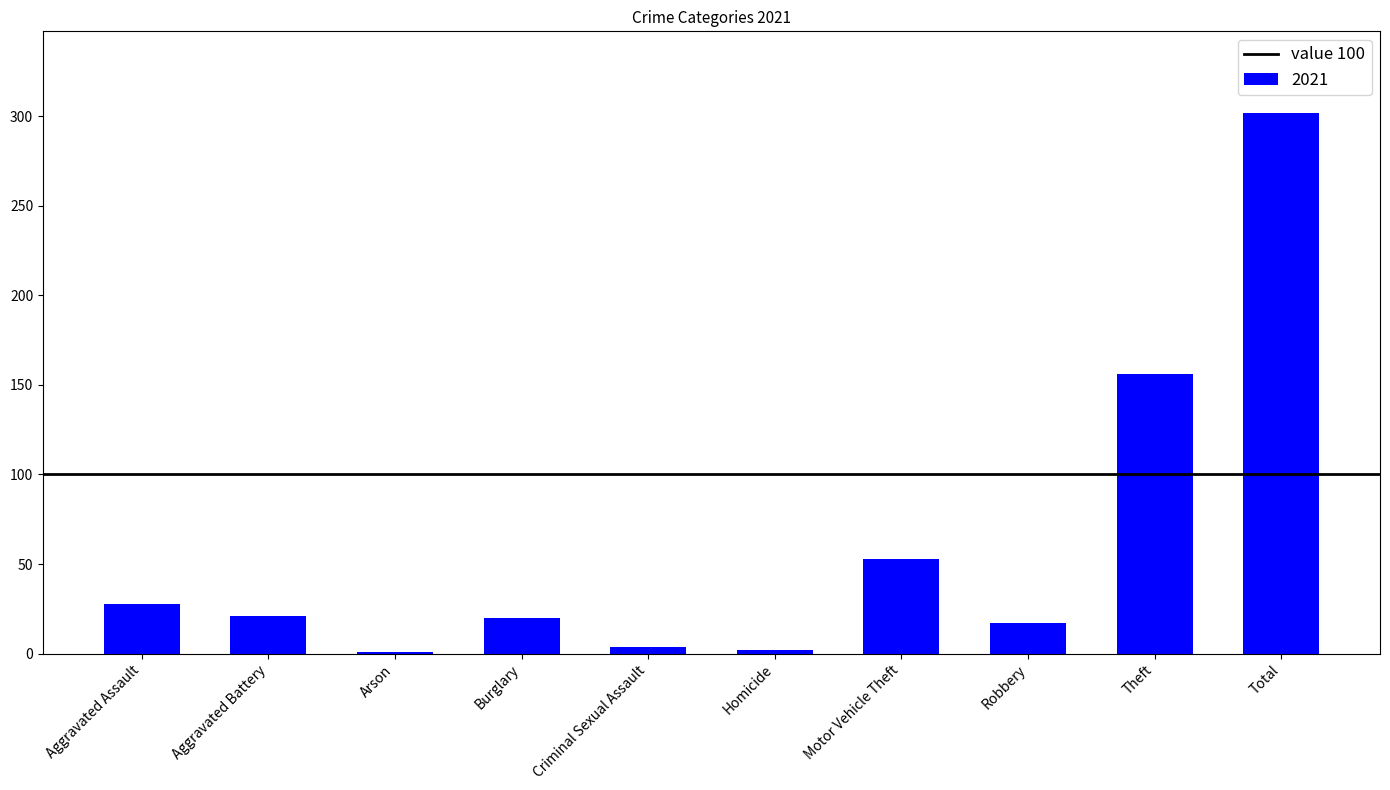

What is the sum of all values?

604